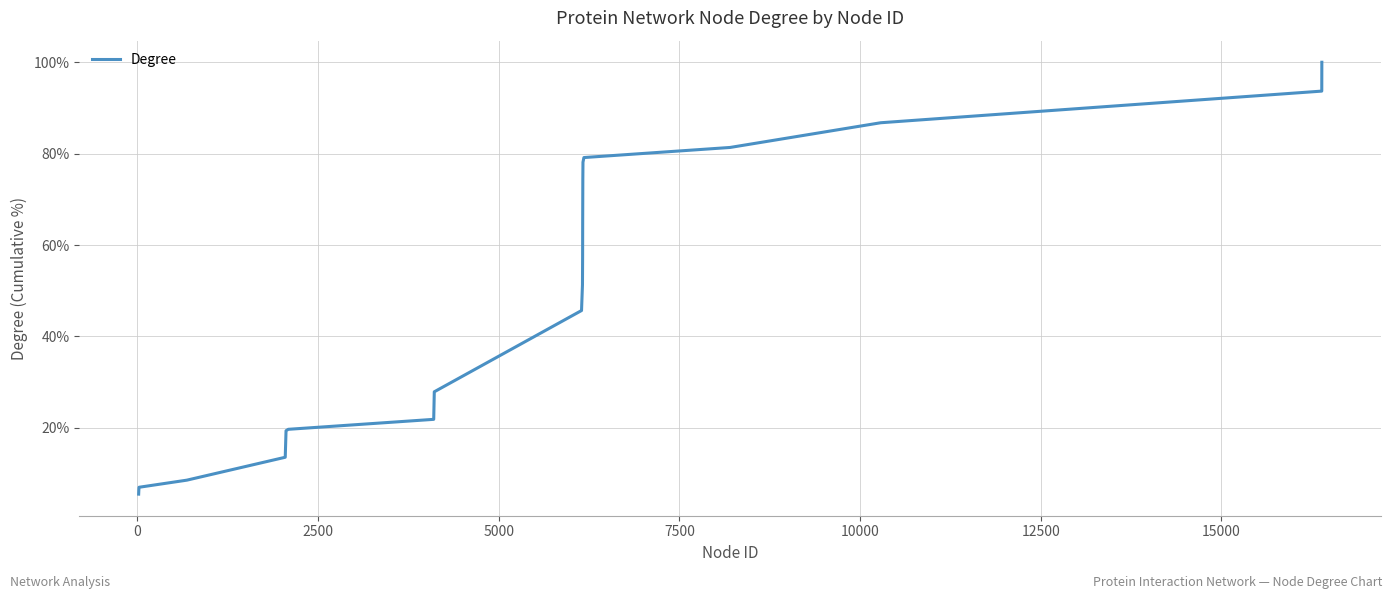

What is the greatest value displayed?

100.0